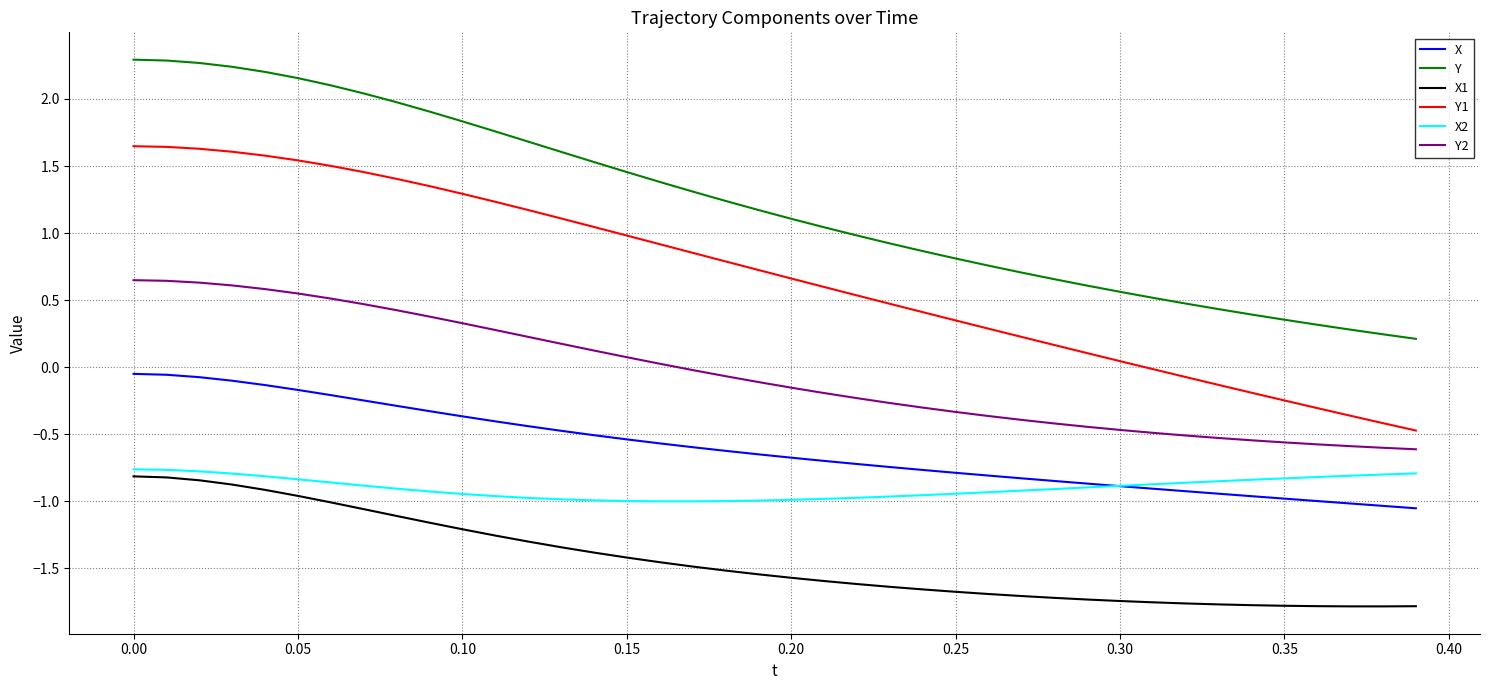

Which series has the widest spread of values?

Y1